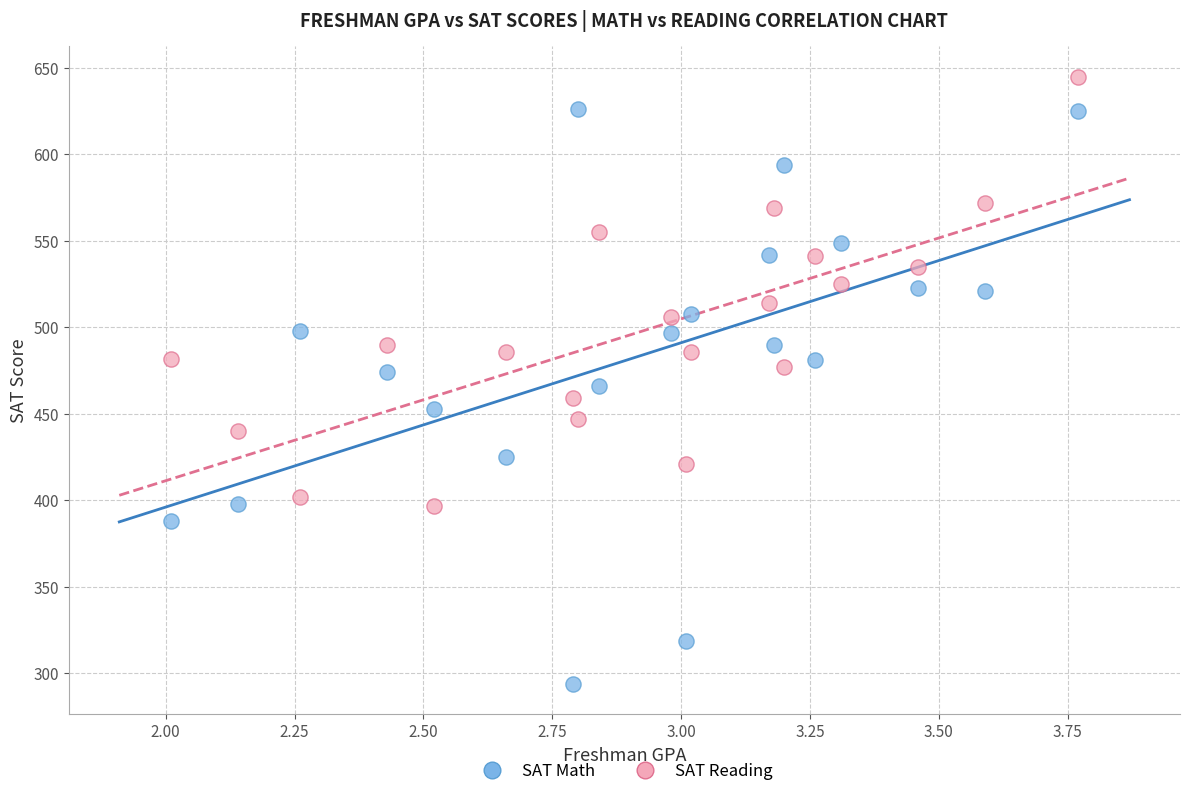

Across all data points, what is the range of Y values (max minus min)?

351